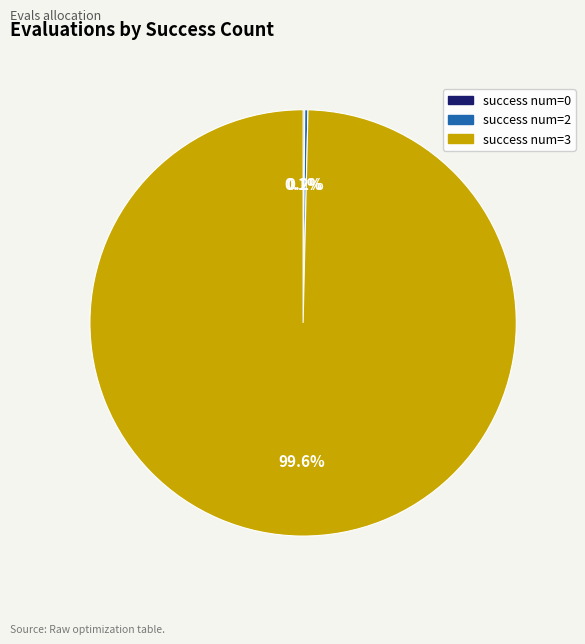

Is there a majority slice in this chart?

Yes